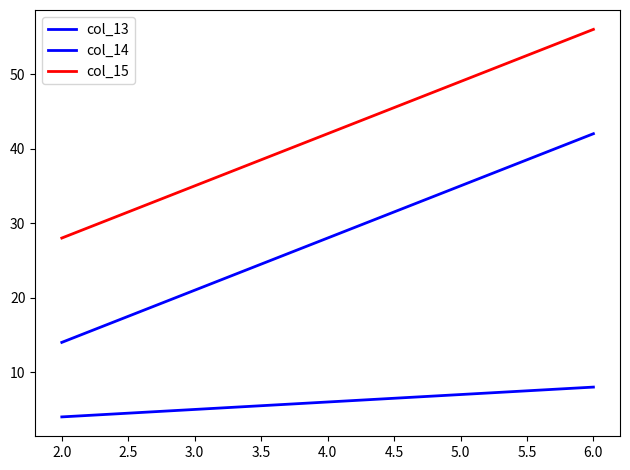

How many lines are shown in the chart?

3